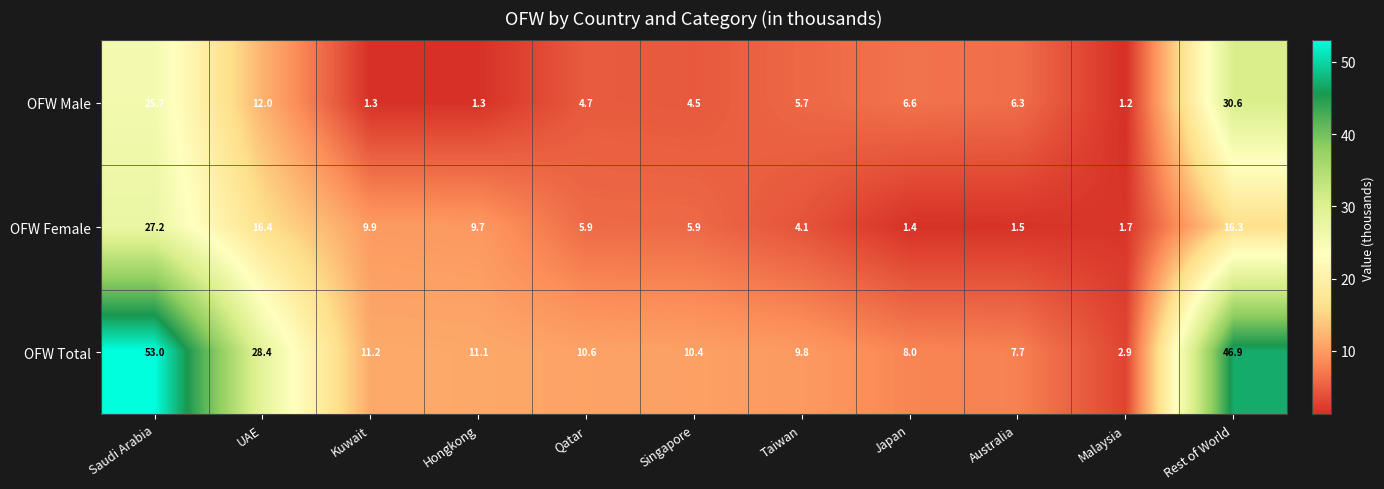

The value of OFW Male at Australia is 6.3. True or false?

True